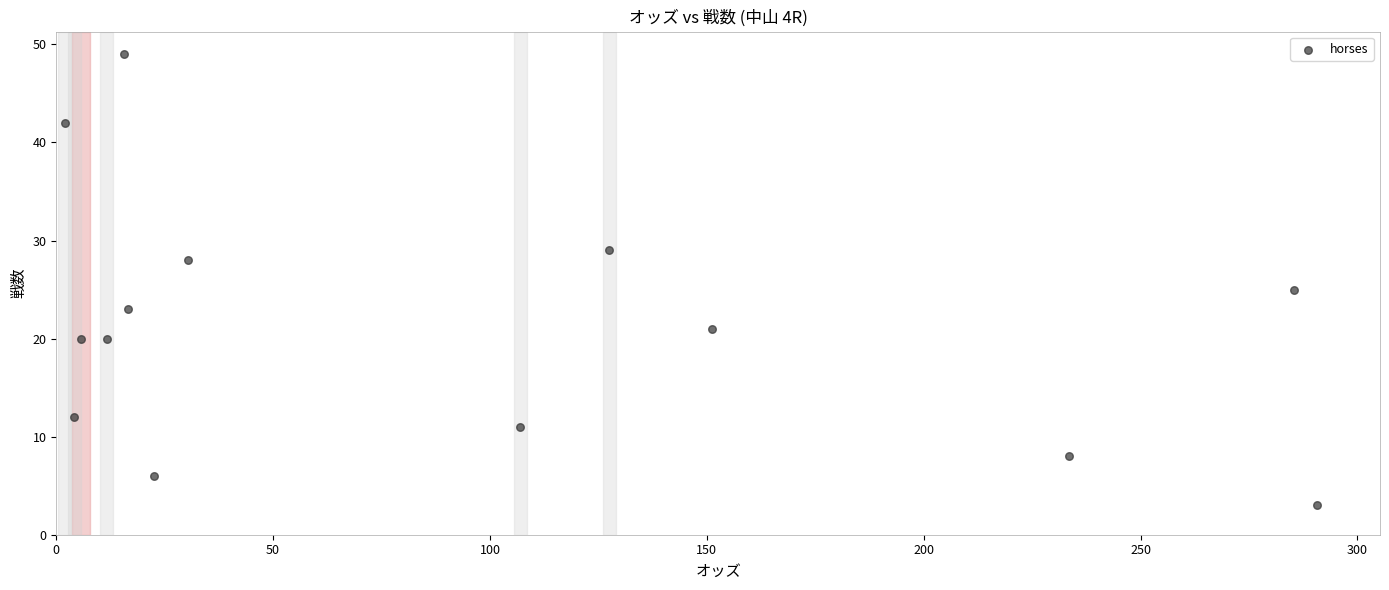

What is the range of Y values (max minus min)?

46